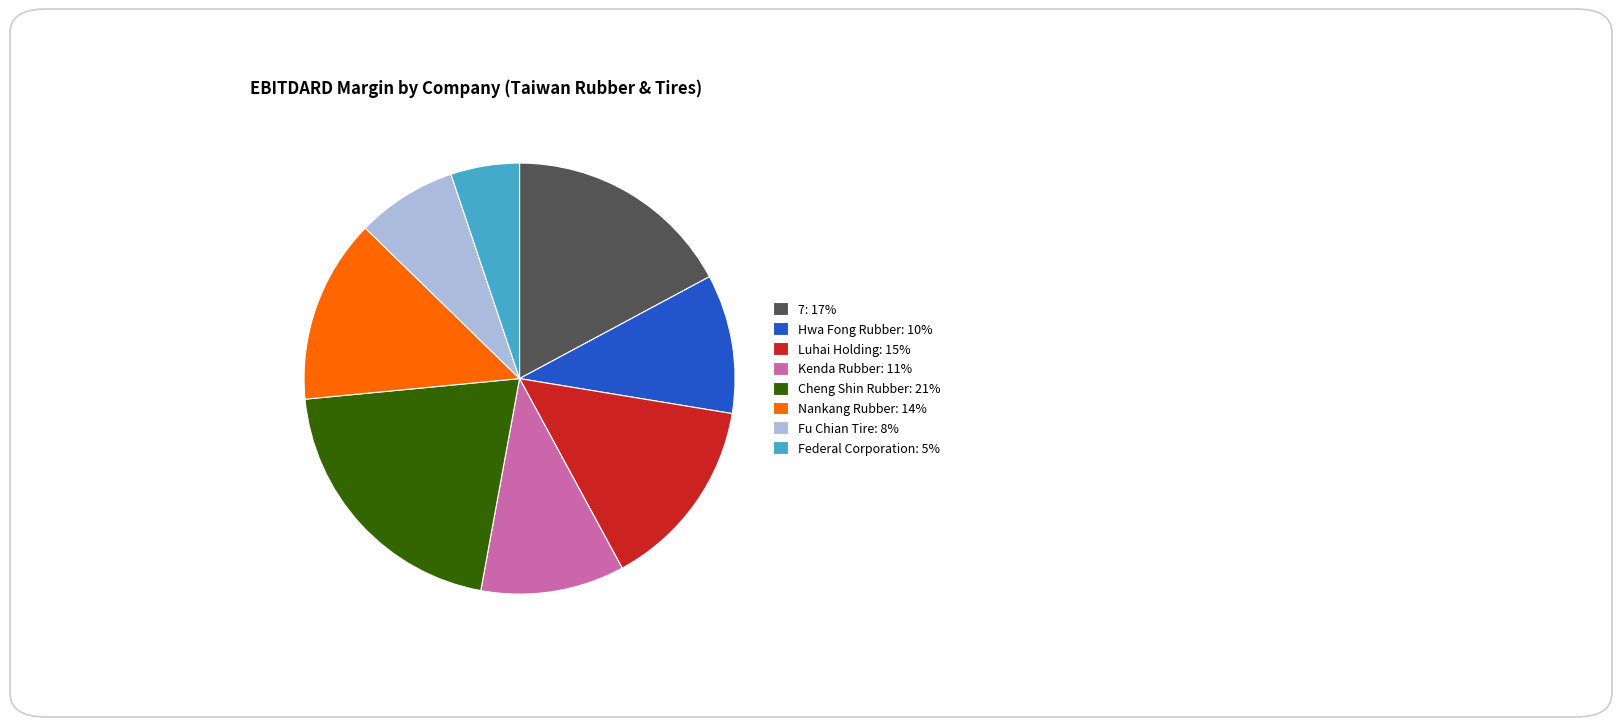

Is it true that Hwa Fong Rubber is 17% of the pie?

False